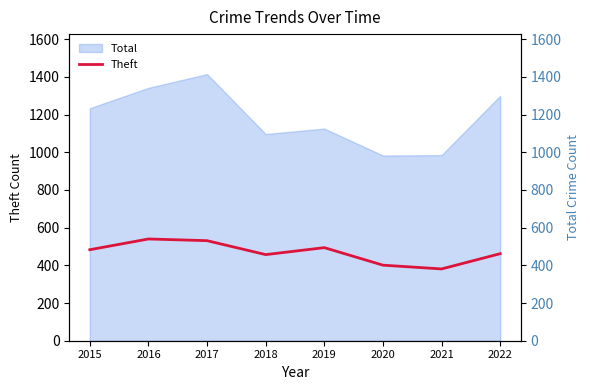

How many interior local peaks (higher than both neighbors) does the data have?

2